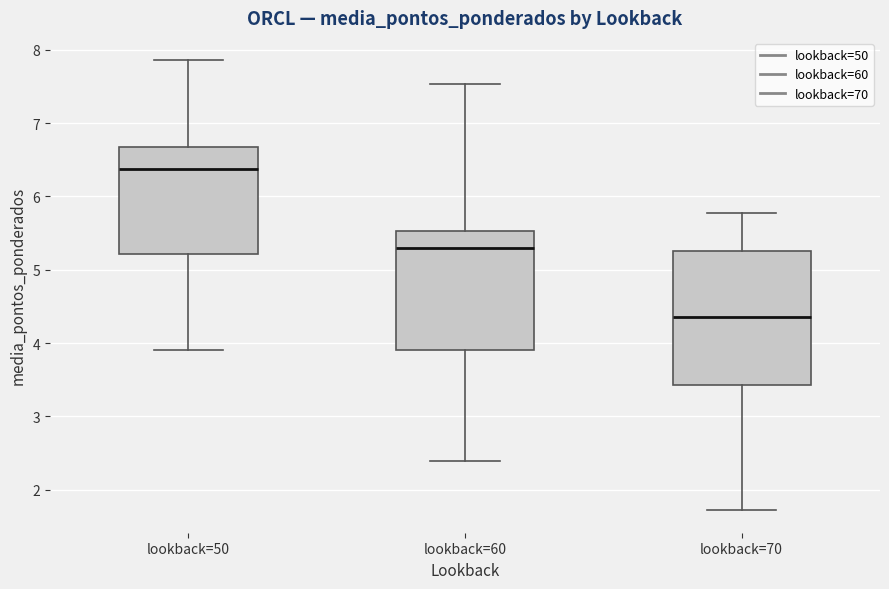

Where is the upper edge of the box for lookback=70 on the y-axis? The values are not printed on the chart, so give them approximately, as read against the axis.

5.3